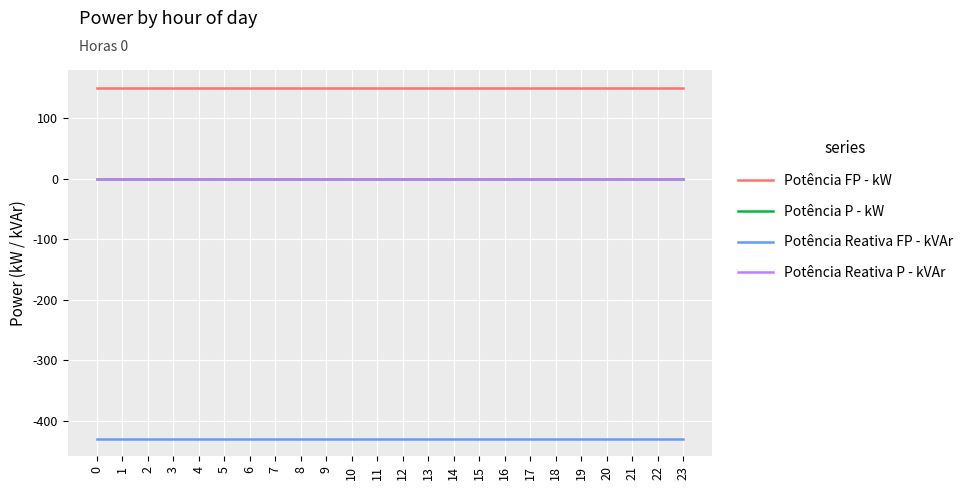

Does the chart display data point markers on the line(s)?

No